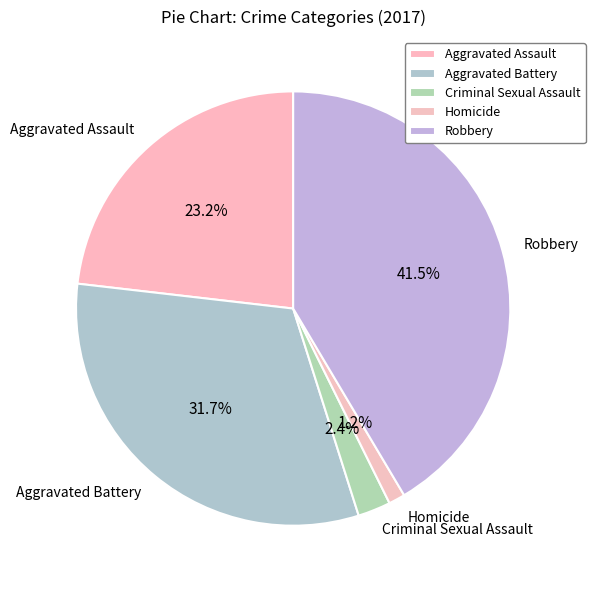

How much of the chart is everything except Aggravated Battery?

68.3%